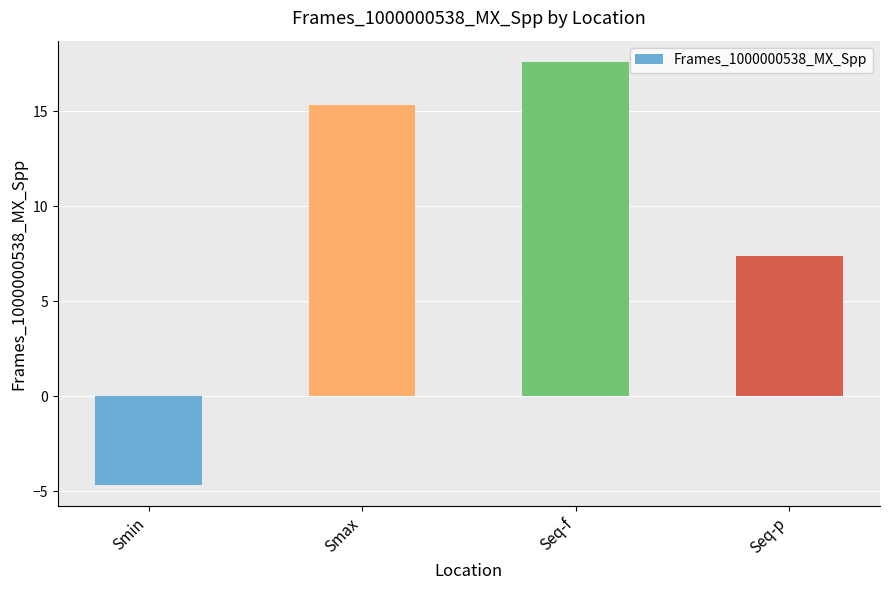

Rank the categories by value from lowest to highest.

Smin, Seq-p, Smax, Seq-f